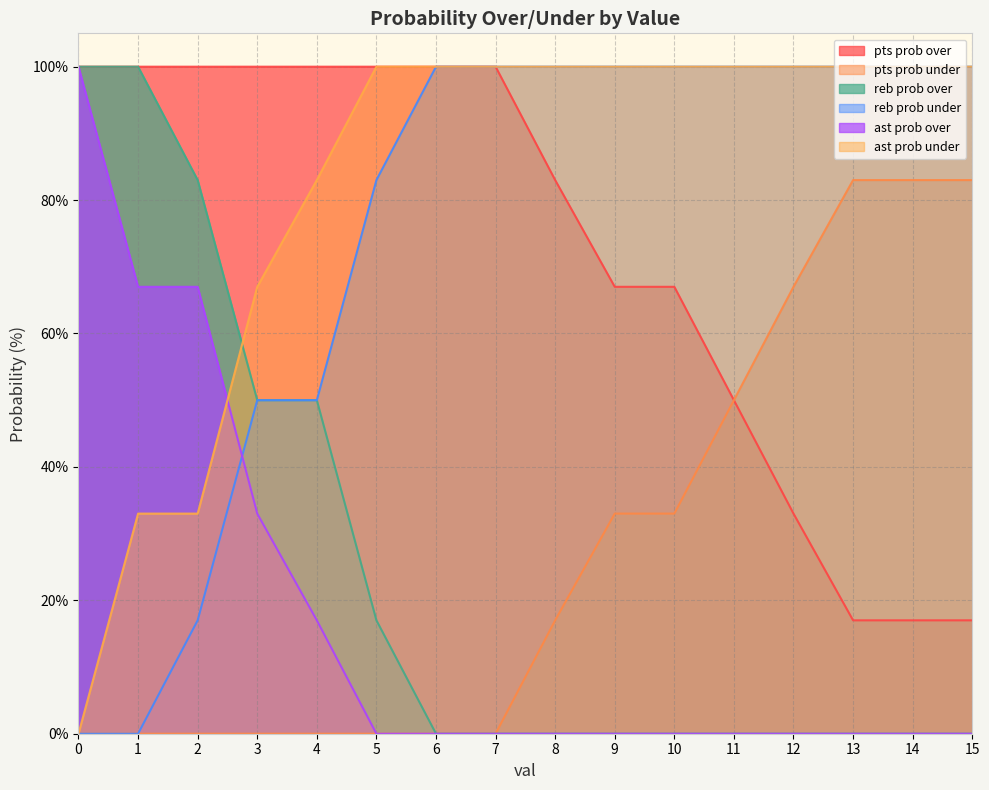

What are all the series names shown in the legend?

pts prob over, pts prob under, reb prob over, reb prob under, ast prob over, ast prob under